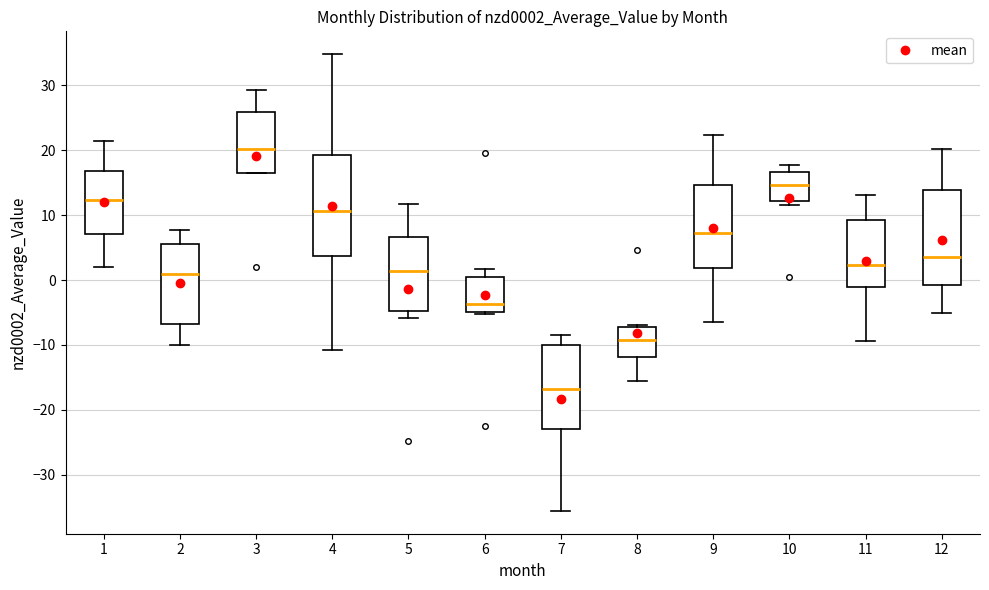

Reading left to right, transcribe this box plot: for each box, give where its median line is, the range the box spans, and where its two whiskers end, as read against the y-axis. The values are not printed on the chart, so give them approximately, as read against the axis.

1: median 12, box 7 to 17, whiskers 2 to 21
2: median 1, box -7 to 6, whiskers -10 to 8
3: median 20, box 17 to 26, whiskers 16 to 29
4: median 11, box 4 to 19, whiskers -11 to 35
5: median 1, box -5 to 7, whiskers -6 to 12
6: median -4, box -5 to 0, whiskers -5 (just below the box's lower edge) to 2
7: median -17, box -23 to -10, whiskers -36 to -8
8: median -9, box -12 to -7, whiskers -16 to -7 (just above the box's upper edge)
9: median 7, box 2 to 15, whiskers -6 to 22
10: median 15, box 12 to 17, whiskers 12 (just below the box's lower edge) to 18
11: median 2, box -1 to 9, whiskers -9 to 13
12: median 3, box -1 to 14, whiskers -5 to 20